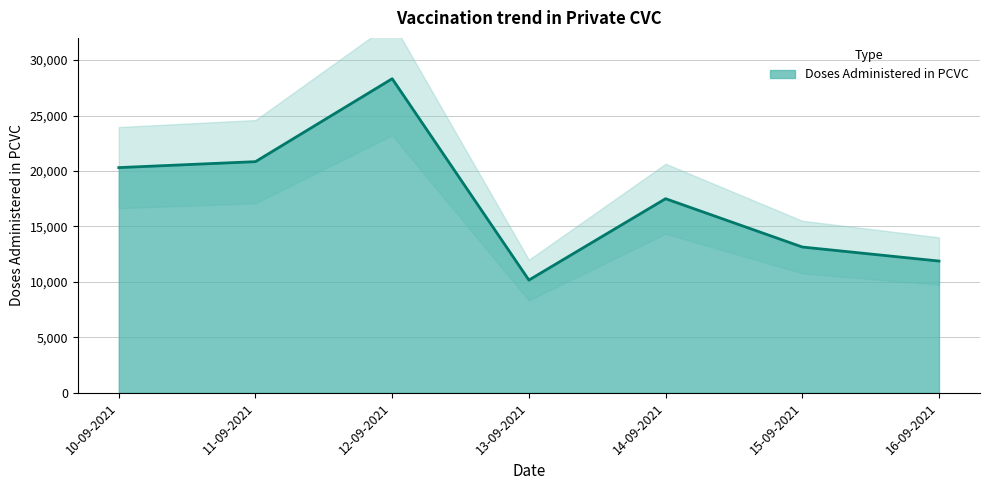

What is the ratio of the value at 11-09-2021 to the value at 10-09-2021?

1.0